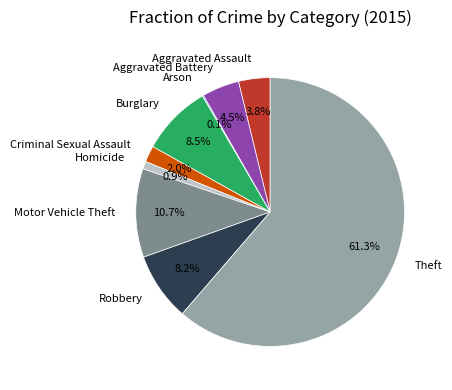

Is there a majority slice in this chart?

Yes